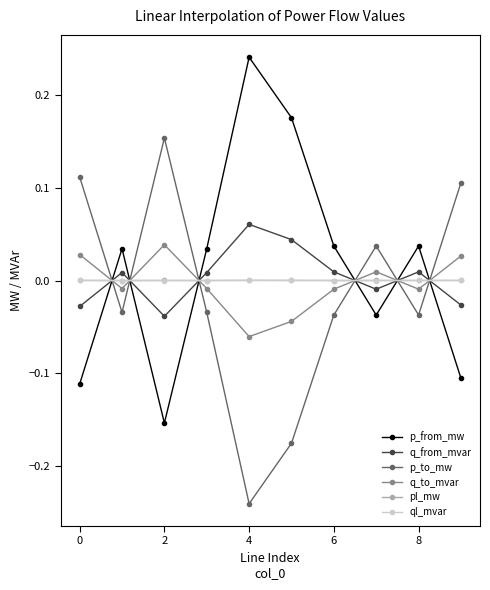

In q_from_mvar, how many points are lower than both neighbors (excluding endpoints)?

2